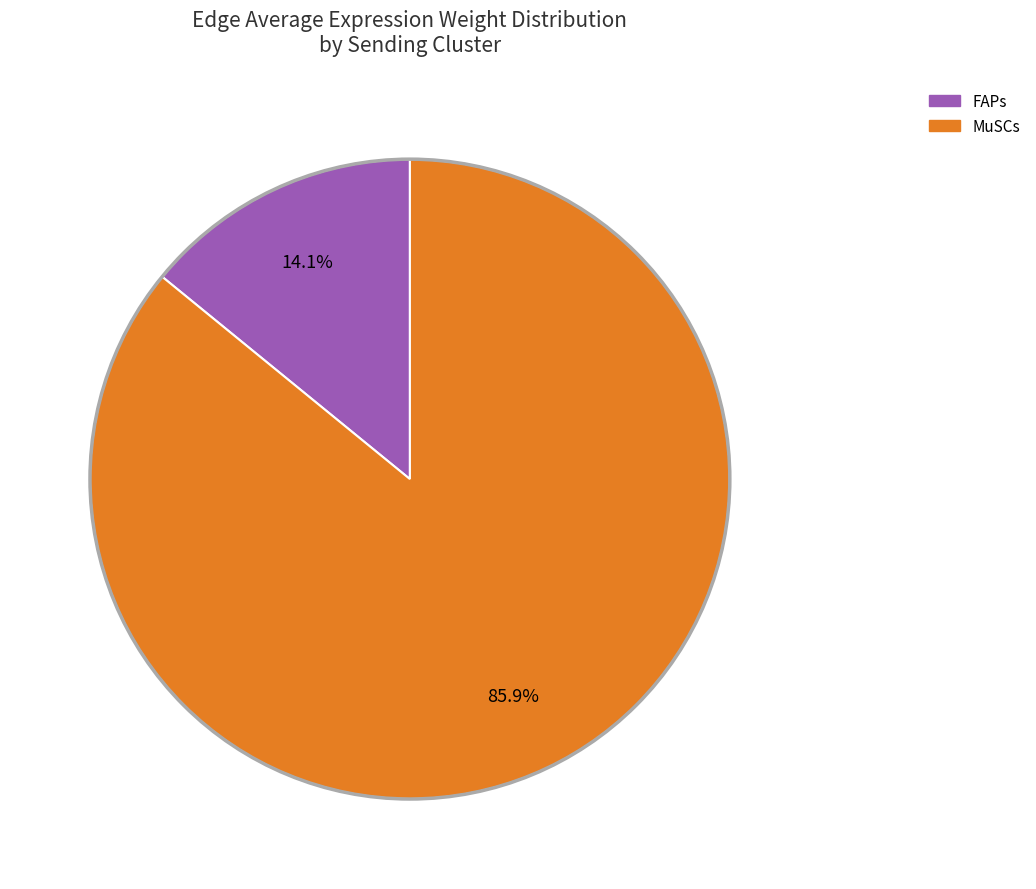

Is the sum of MuSCs and FAPs greater than half?

Yes